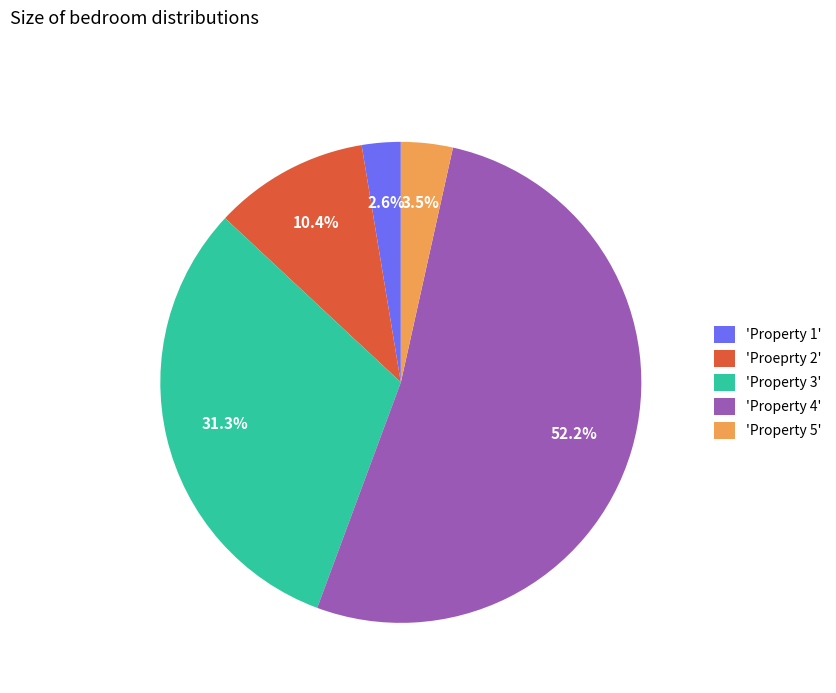

Does 'Proeprty 2' represent more than half of the total?

No